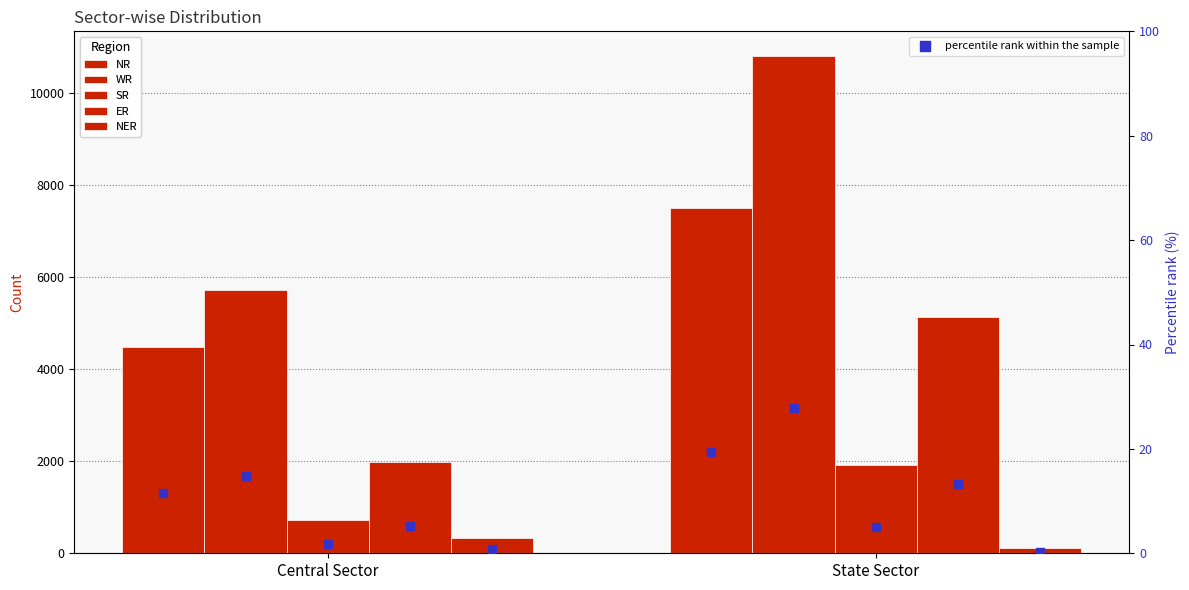

Which series has the widest spread of Y values?

WR